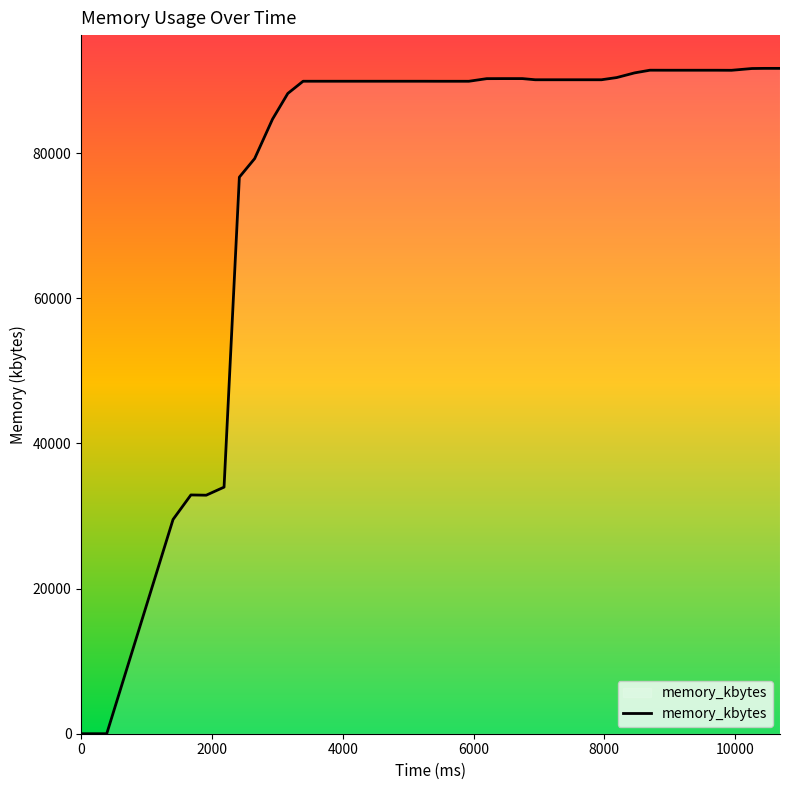

What is the greatest value displayed?

91676